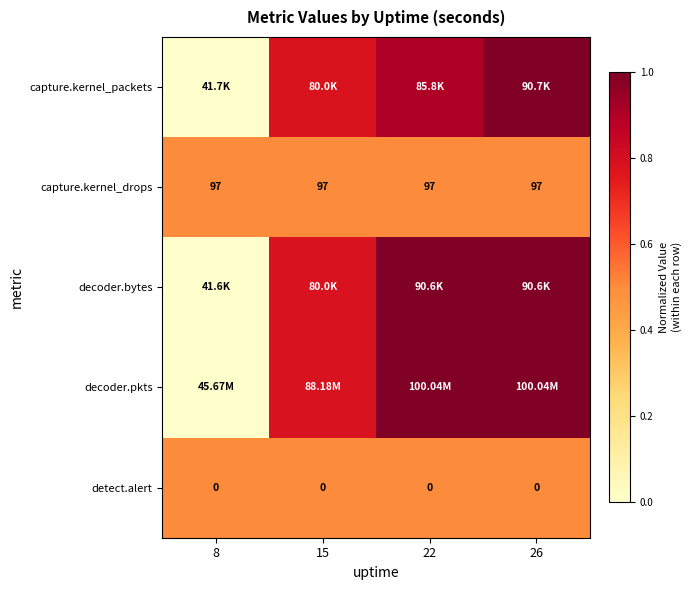

Is the value of detect.alert at 8 greater than the value of capture.kernel_drops at 8?

No